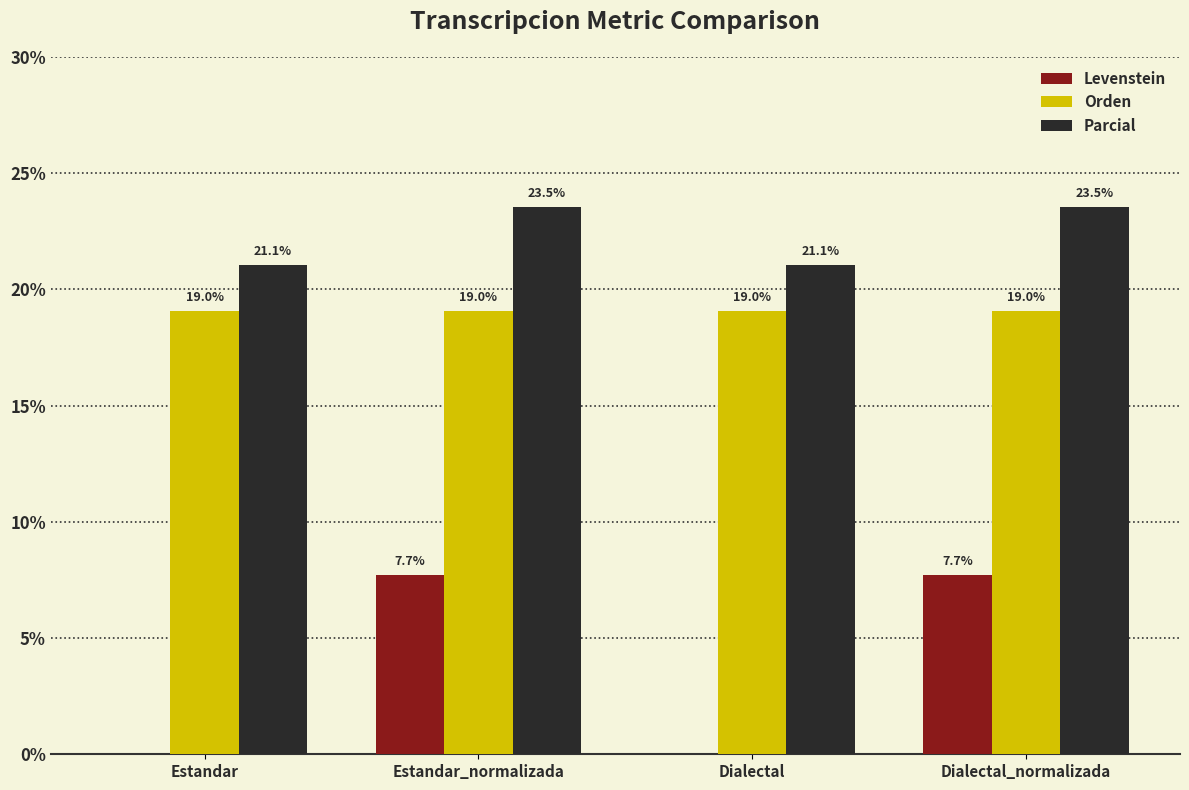

What is the maximum value for Orden?

19.0